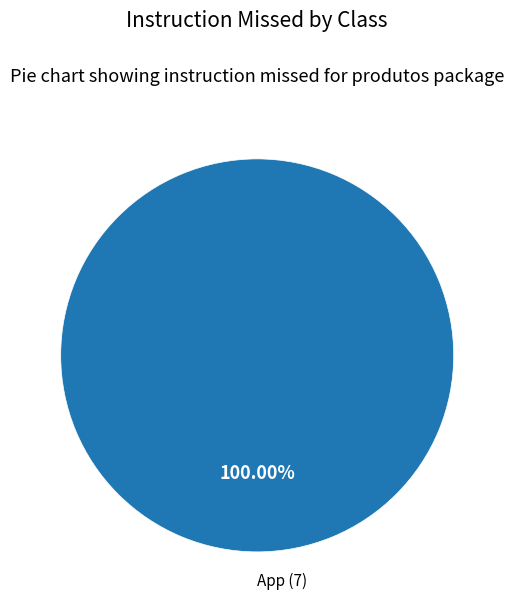

Is there any slice that represents more than half of the pie?

Yes